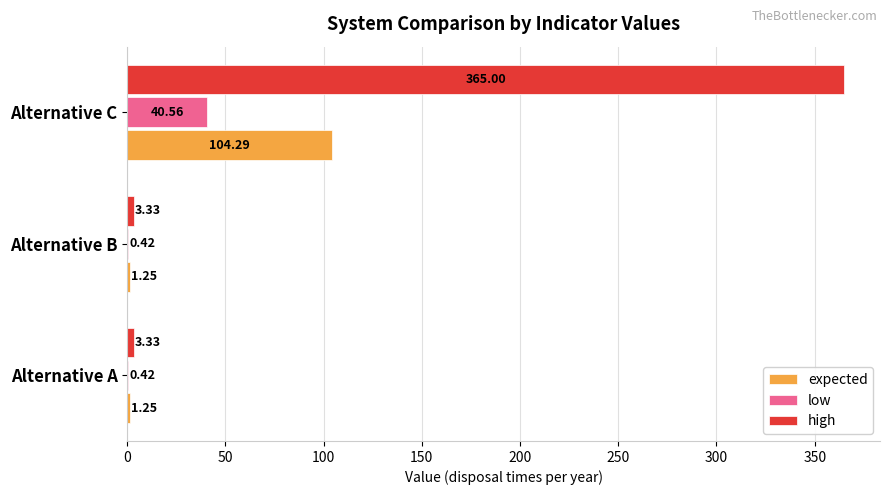

What is the total value across all series at Alternative A?

5.0